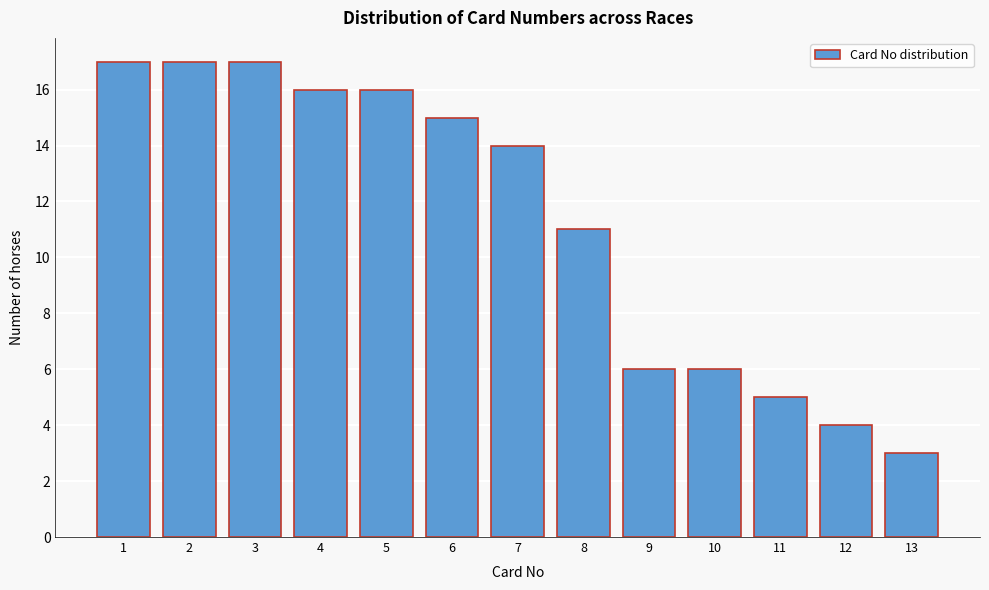

Reading right to left, what are all the values shown in this chart?

3	4	5	6	6	11	14	15	16	16	17	17	17